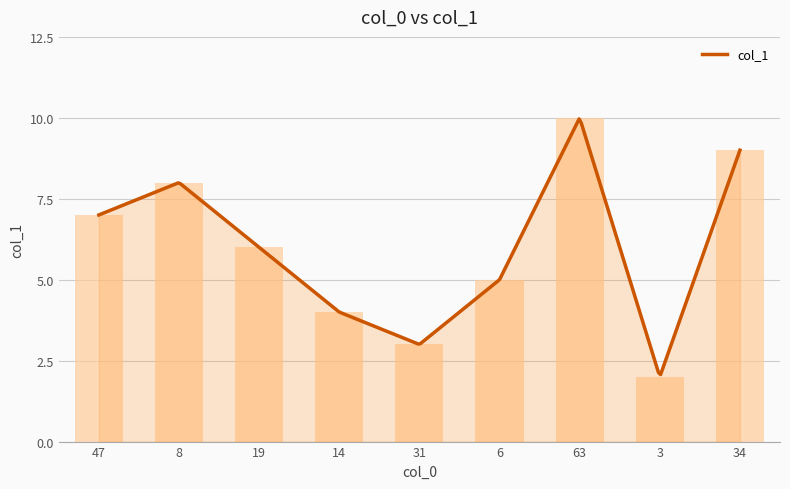

The value at 8 is 11. True or false?

False